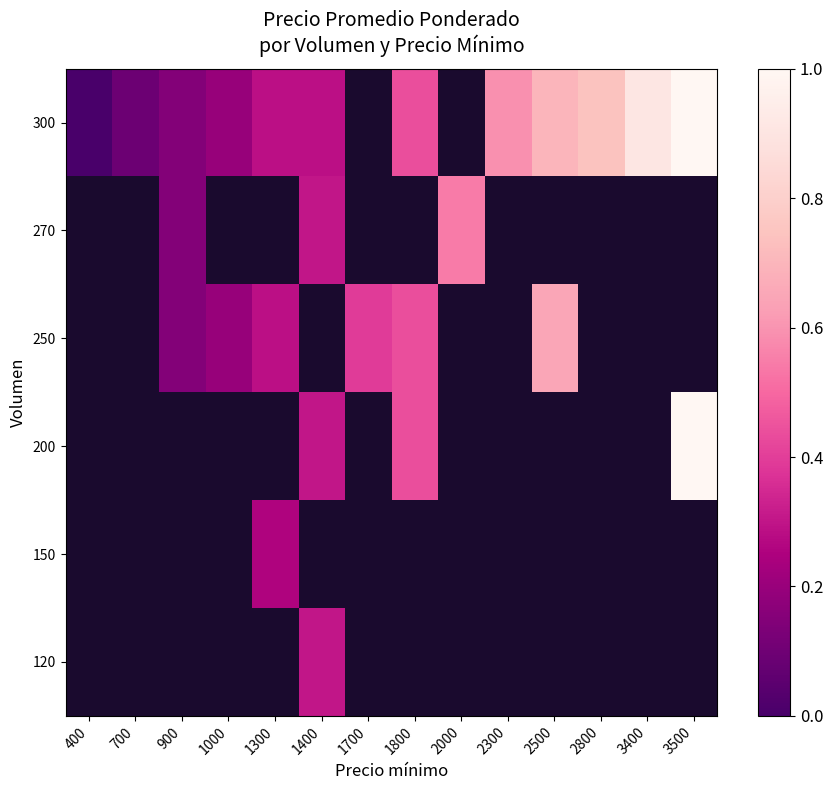

Rank the series at 700 from lowest to highest value.

120, 150, 200, 250, 270, 300